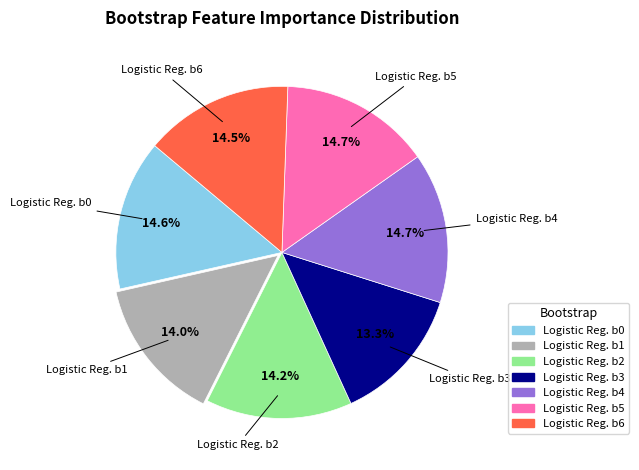

Is there a majority slice in this chart?

No